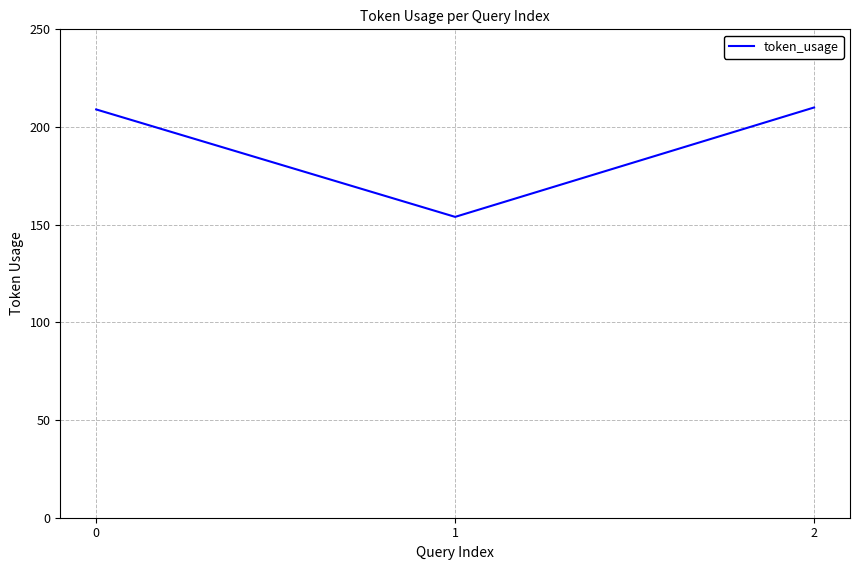

Count the number of categories in the chart.

3